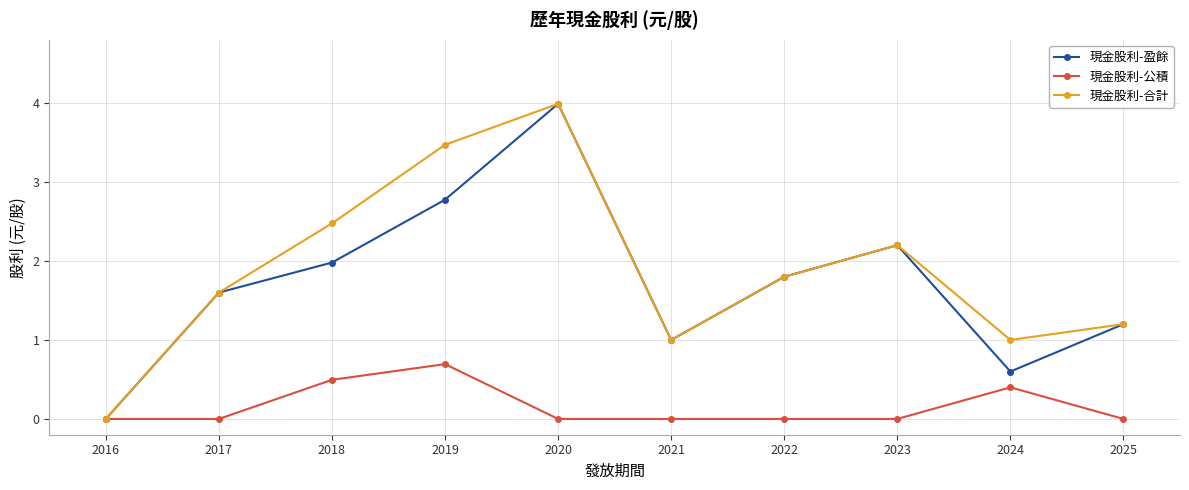

At which category does 現金股利-盈餘 reach its first local valley?

2021